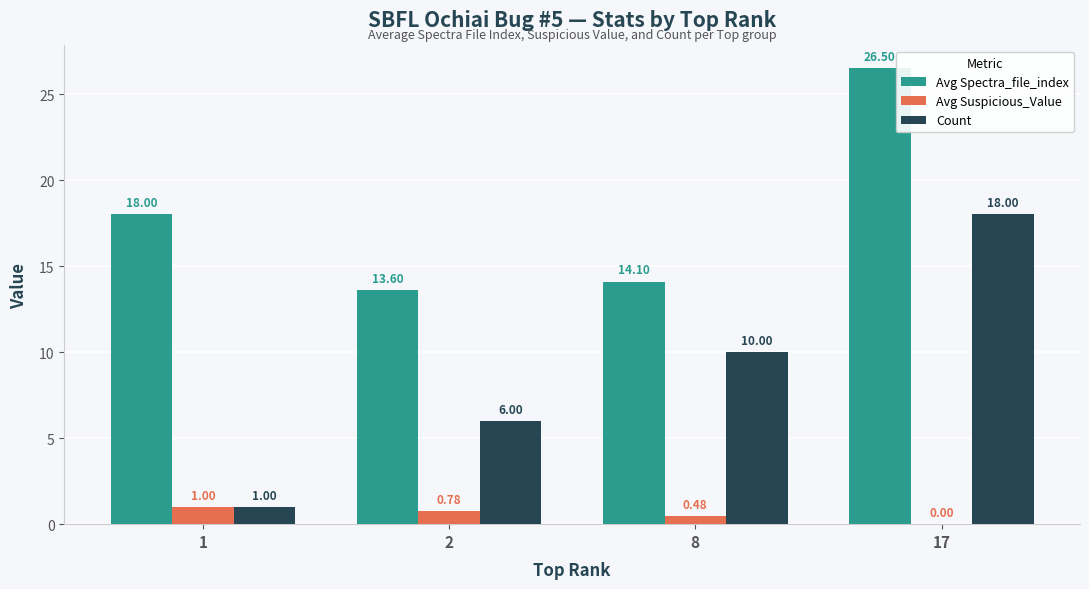

How many positive values does the Avg Suspicious_Value series have?

3